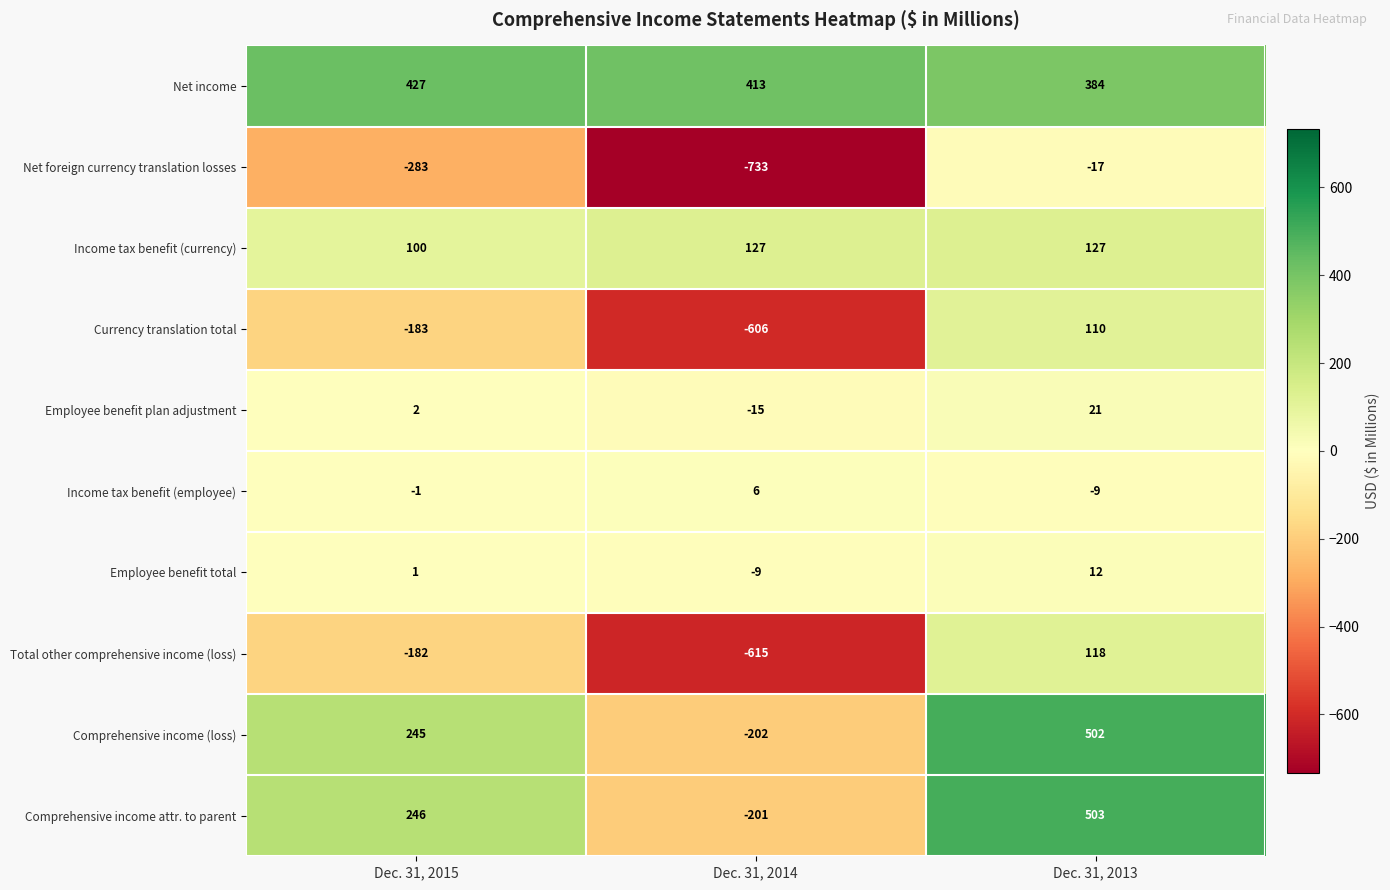

Reading left to right, transcribe all the data shown in this chart.

Net income: 427	413	384
Net foreign currency translation losses: -283	-733	-17
Income tax benefit (currency): 100	127	127
Currency translation total: -183	-606	110
Employee benefit plan adjustment: 2	-15	21
Income tax benefit (employee): -1	6	-9
Employee benefit total: 1	-9	12
Total other comprehensive income (loss): -182	-615	118
Comprehensive income (loss): 245	-202	502
Comprehensive income attr. to parent: 246	-201	503